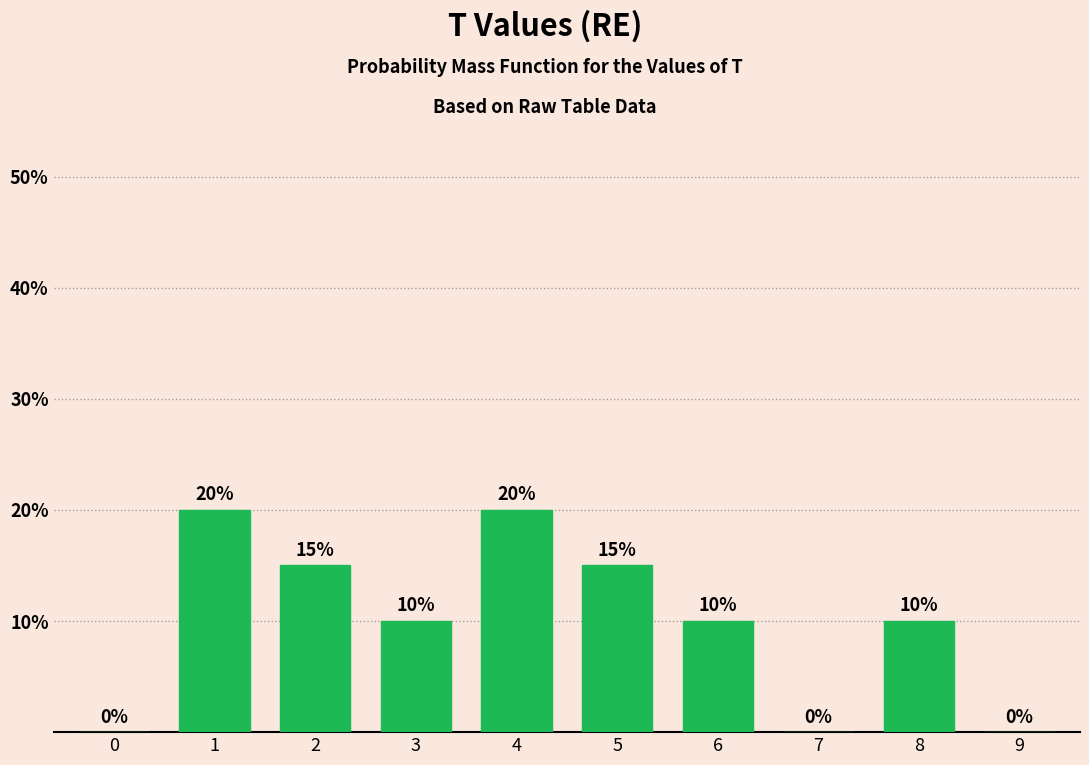

Reading left to right, transcribe all the data shown in this chart.

0=0	1=20	2=15	3=10	4=20	5=15	6=10	7=0	8=10	9=0